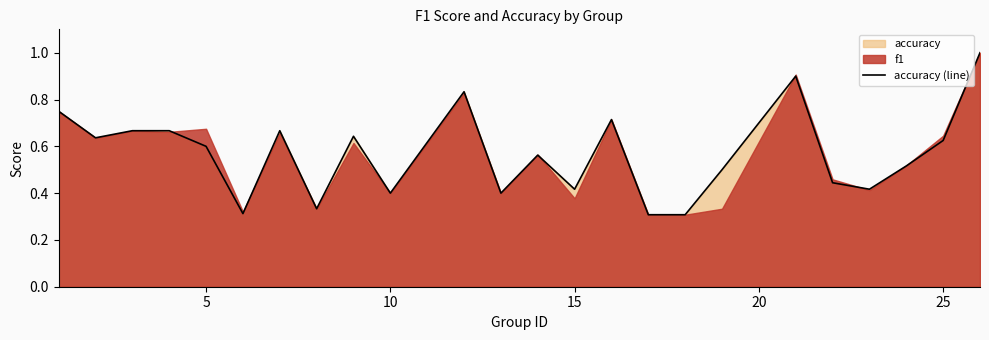

What is the highest value of the accuracy (line) series?

1.0